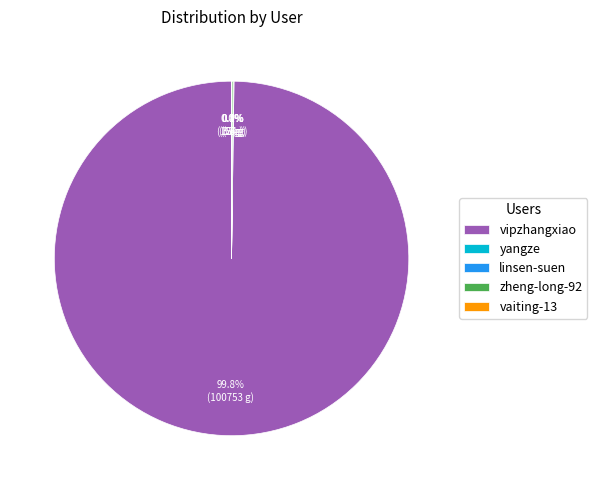

Which category has the biggest portion of the pie?

vipzhangxiao